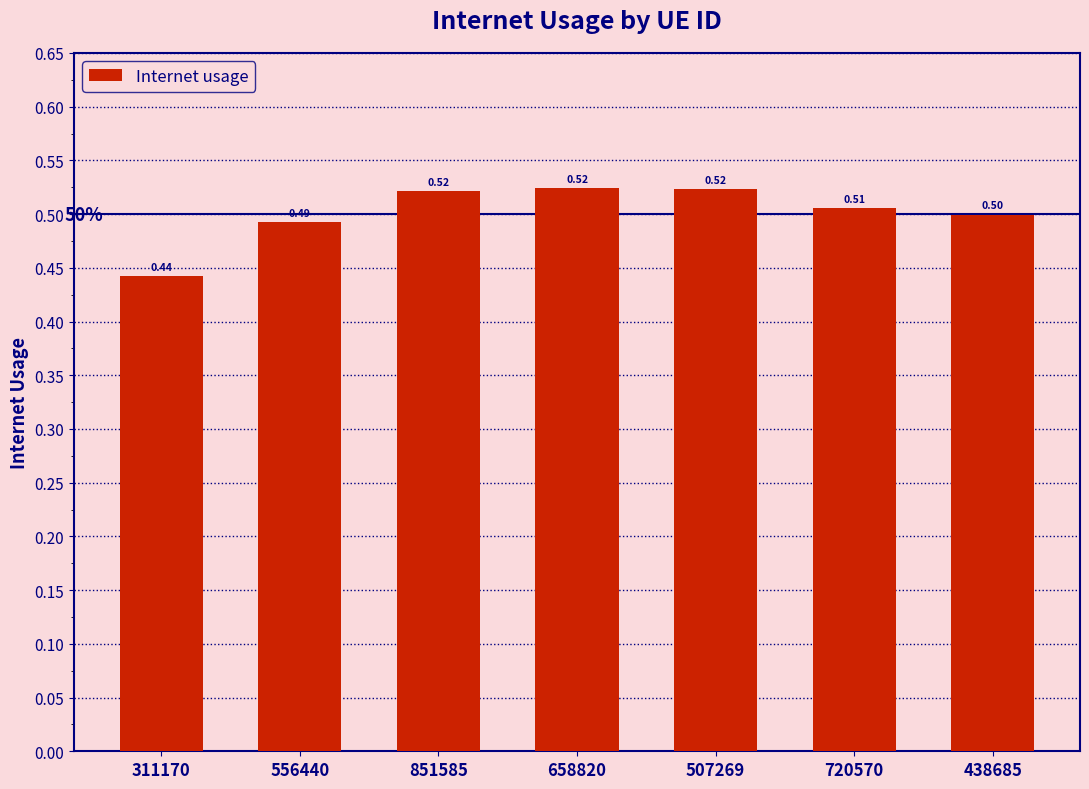

Between 311170 and 438685, which is larger?

438685